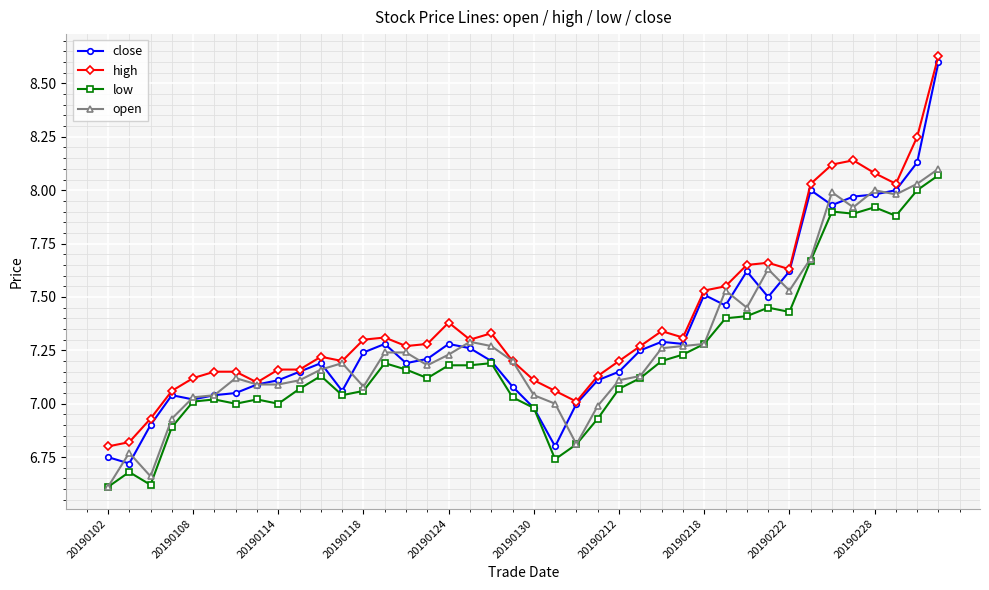

True or false: low and high cross at least once.

False